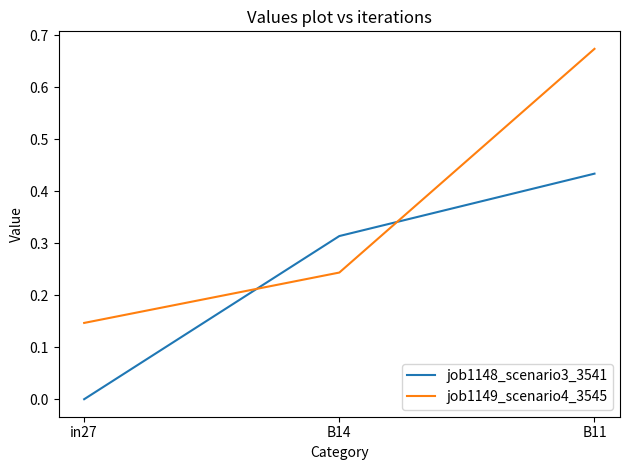

Which series changed the most between B14 and B11?

job1149_scenario4_3545